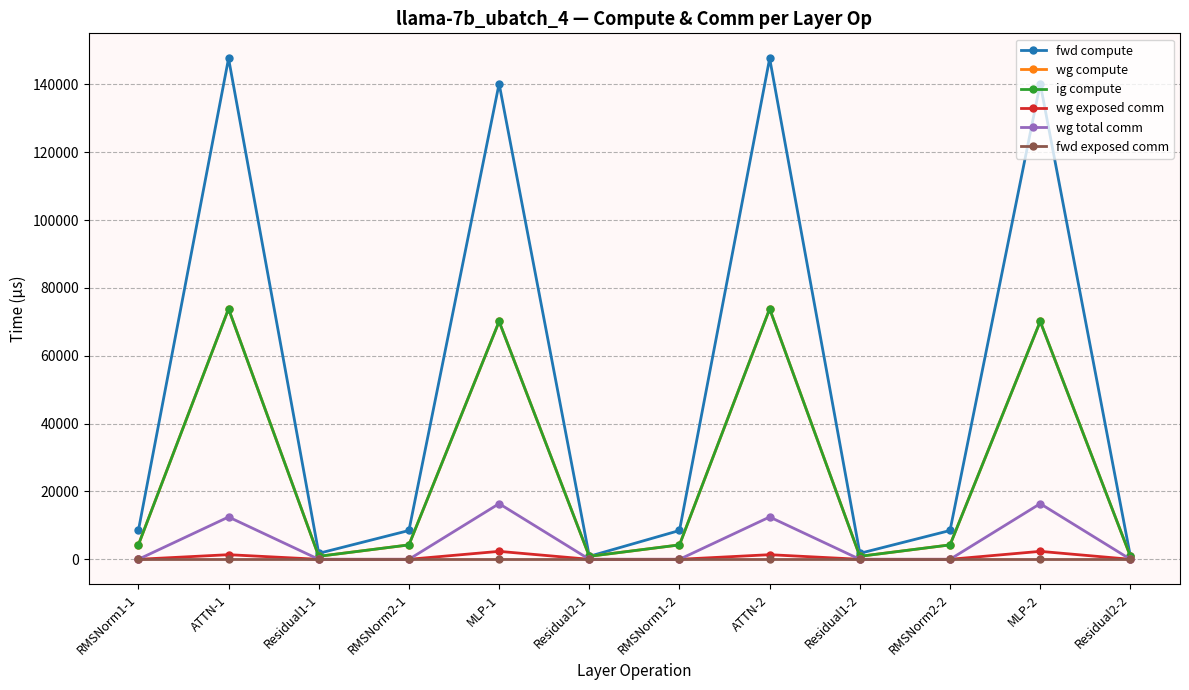

How many interior local peaks does the fwd compute series have?

4